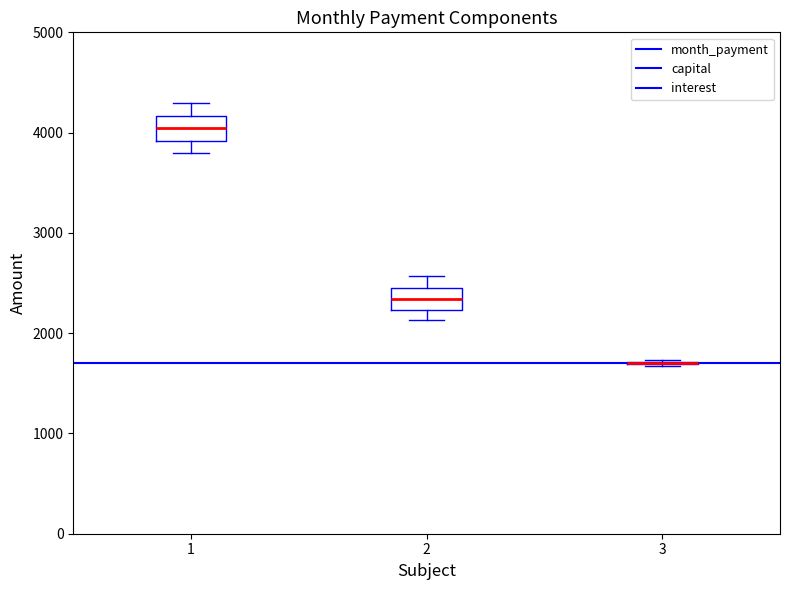

Reading left to right, read every box against the y-axis: the position of its median line, the range the box covers, and the ends of its whiskers. The values are not printed on the chart, so give them approximately, as read against the axis.

1: median 4000, box 3900 to 4200, whiskers 3800 to 4300
2: median 2300, box 2200 to 2500, whiskers 2100 to 2600
3: box collapsed to a line at 1700, whiskers 1700 to 1700